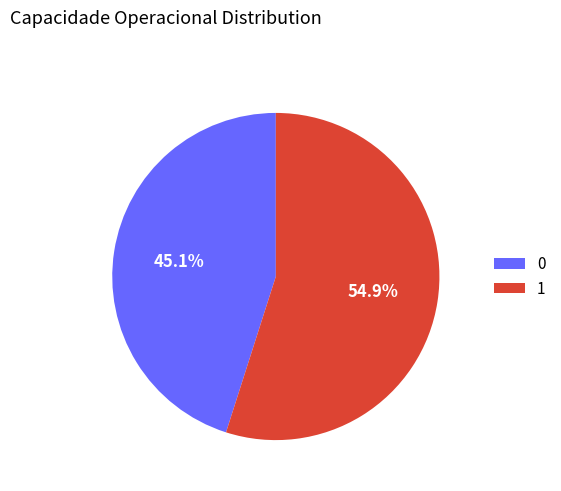

Is the sum of 1 and 0 greater than half?

Yes